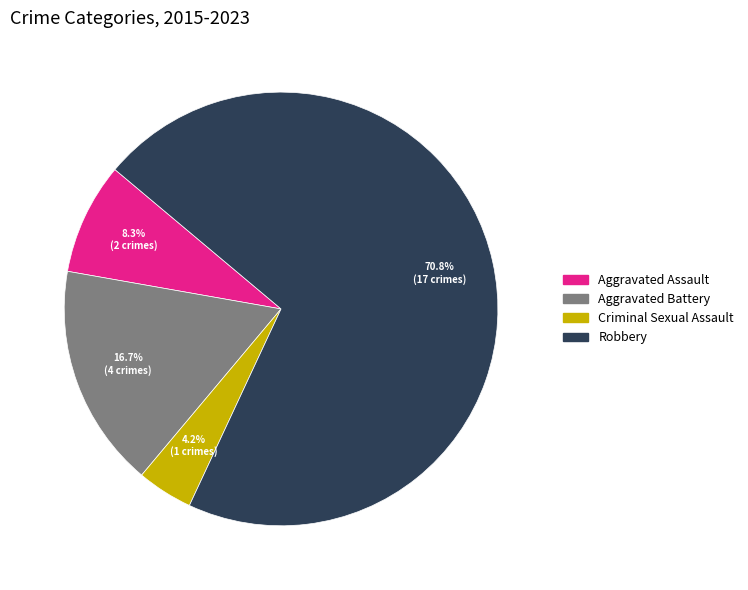

What percentage is NOT represented by Robbery?

29.2%